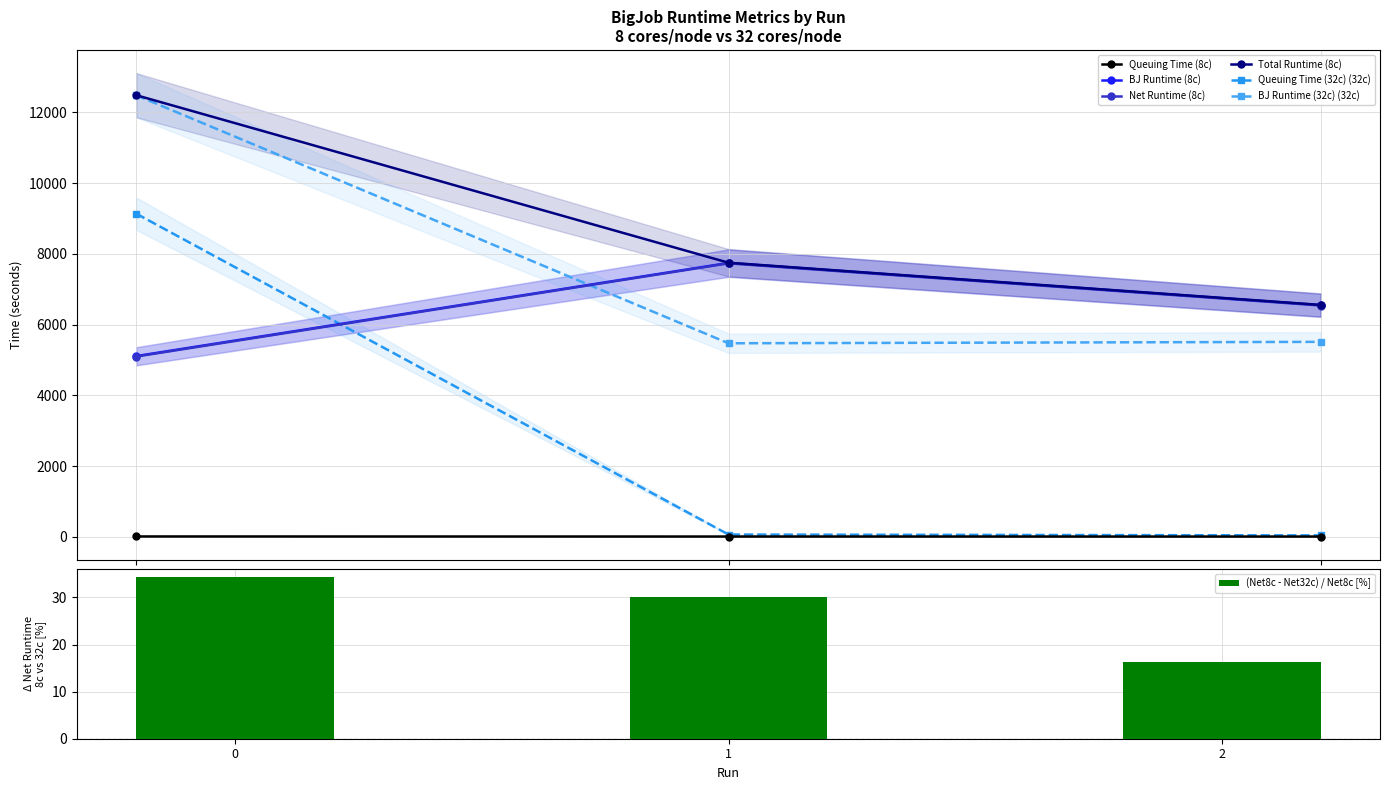

Count the number of categories in the chart.

3